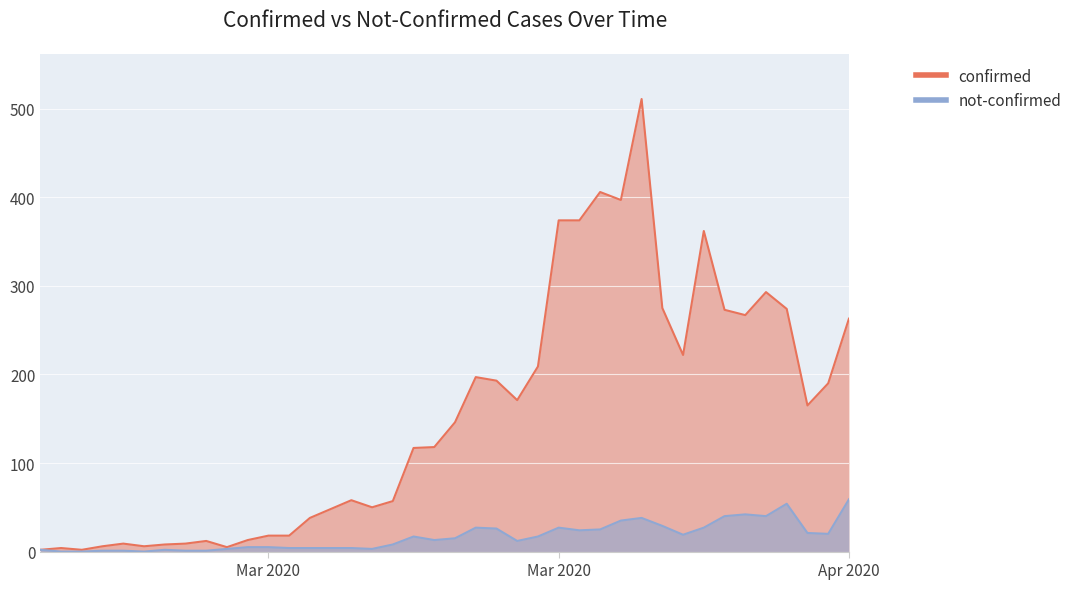

How many lines are shown in the chart?

2